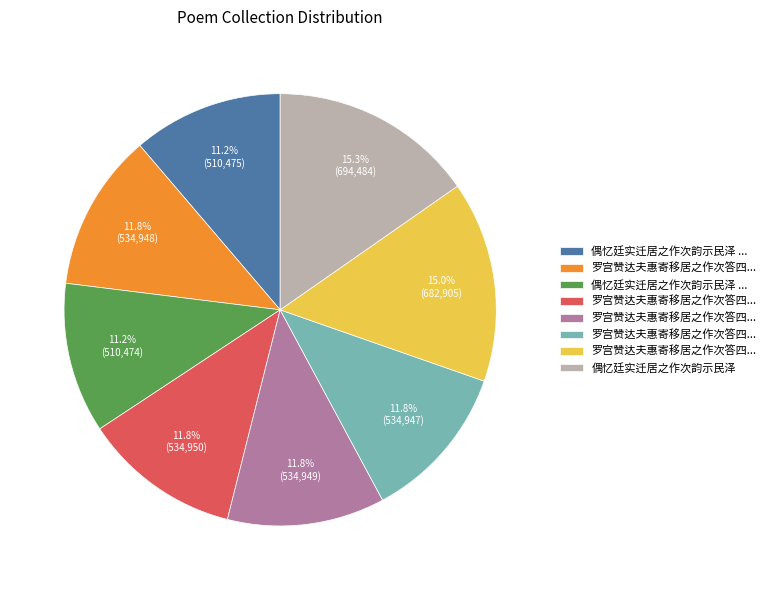

Is there a majority slice in this chart?

No